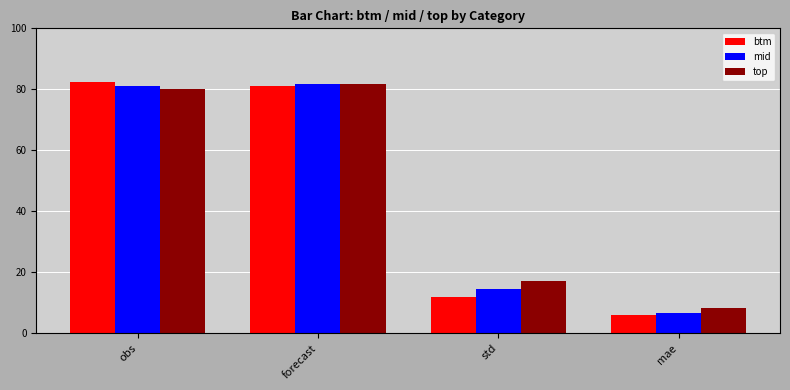

Reading left to right, extract all data points from this chart.

btm: obs=82.5	forecast=81.0	std=11.9	mae=6.1
mid: obs=81.1	forecast=81.9	std=14.6	mae=6.5
top: obs=80.2	forecast=81.7	std=17.0	mae=8.2